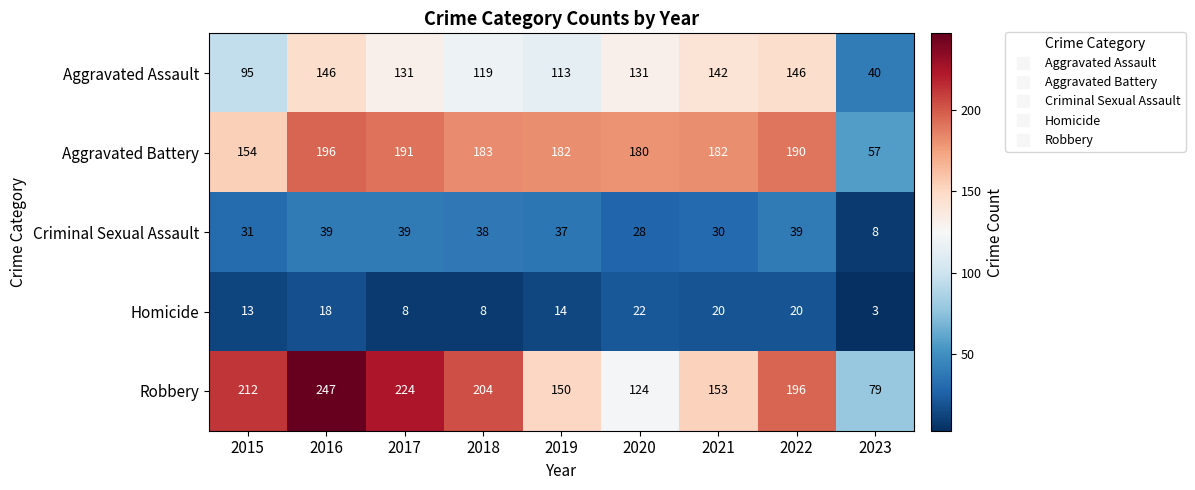

Which series changed the most between 2018 and 2021?

Robbery